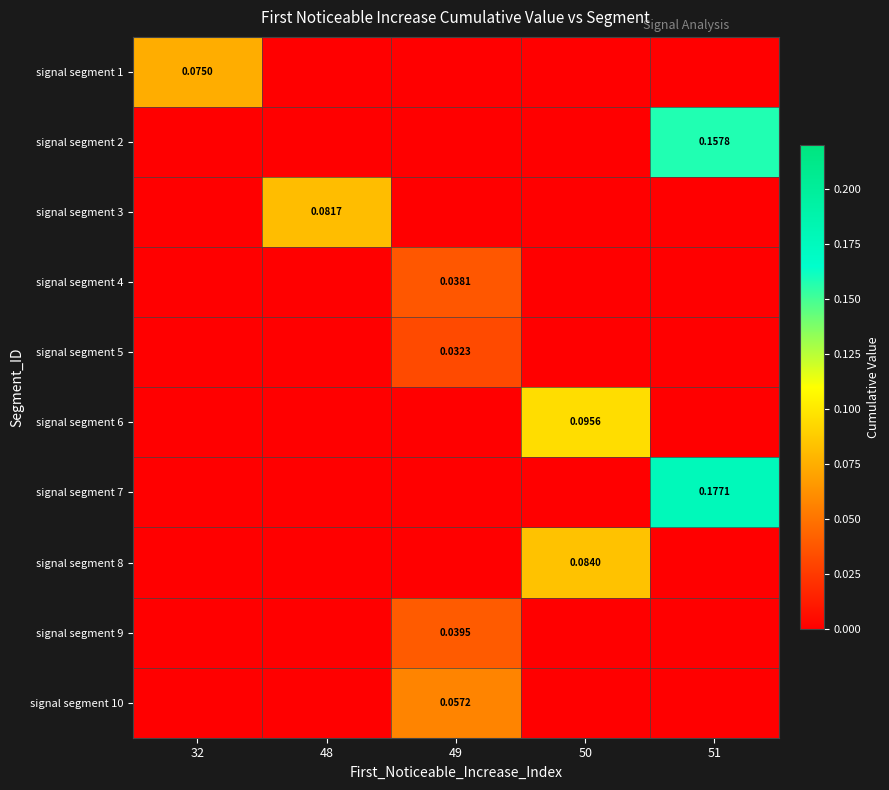

Is the value of signal segment 7 at 32 greater than the value of signal segment 2 at 49?

No